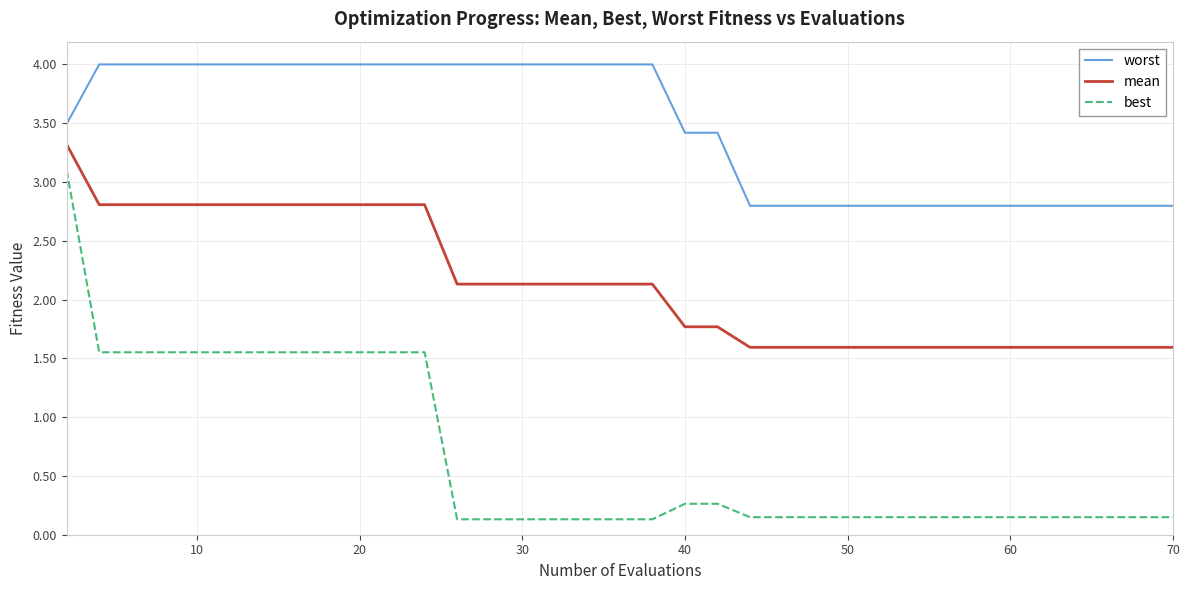

True or false: mean and worst cross at least once.

False